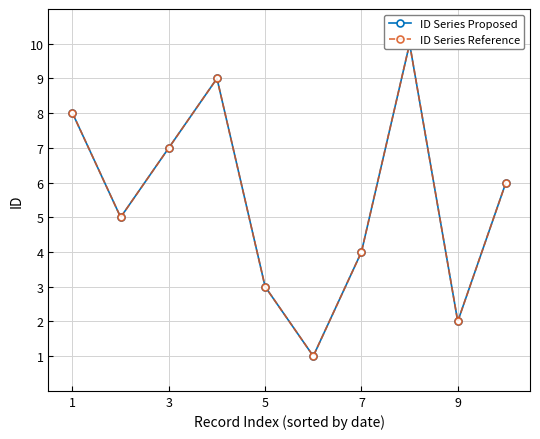

Is it true that ID Series Proposed equals 2 at 3?

False